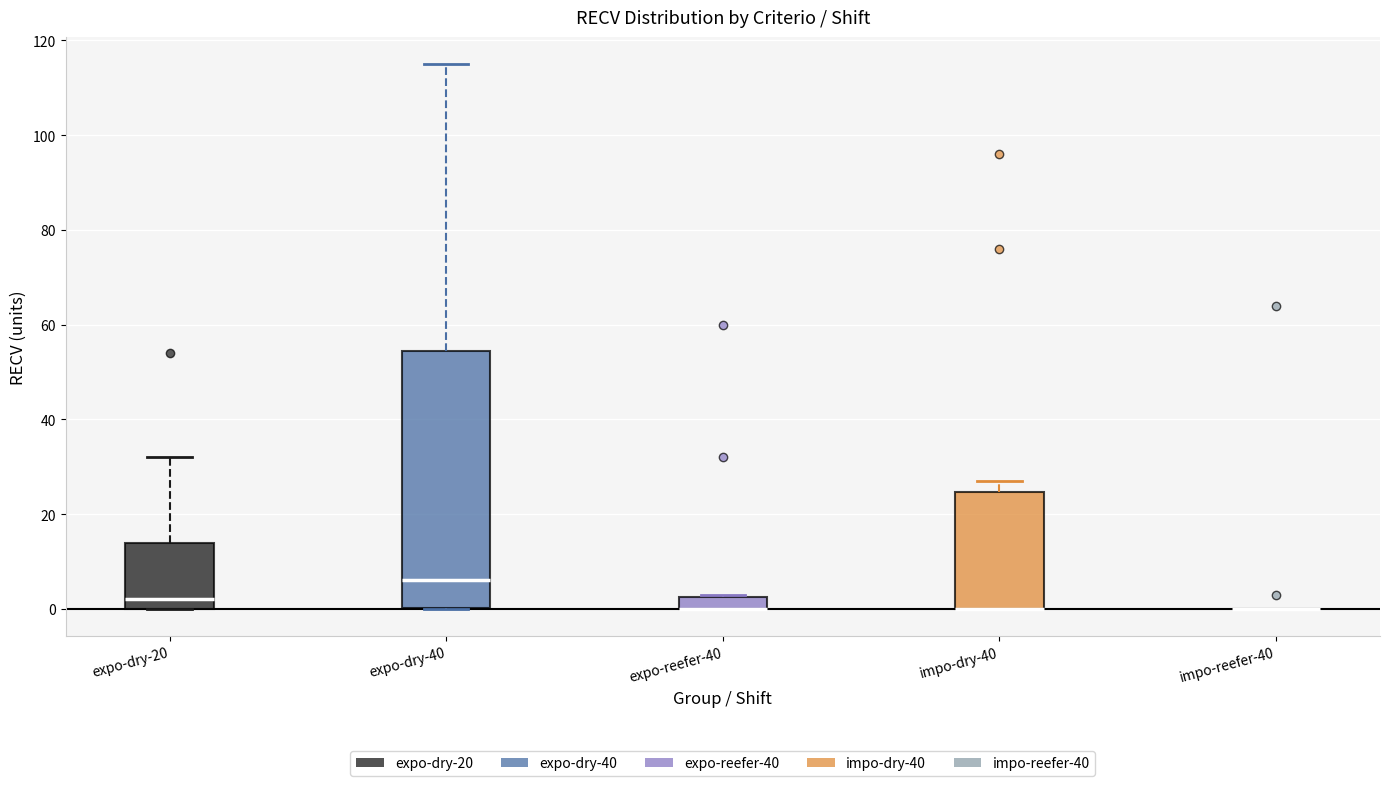

Where does the median line of the box for expo-dry-40 sit on the y-axis? The values are not printed on the chart, so give them approximately, as read against the axis.

6